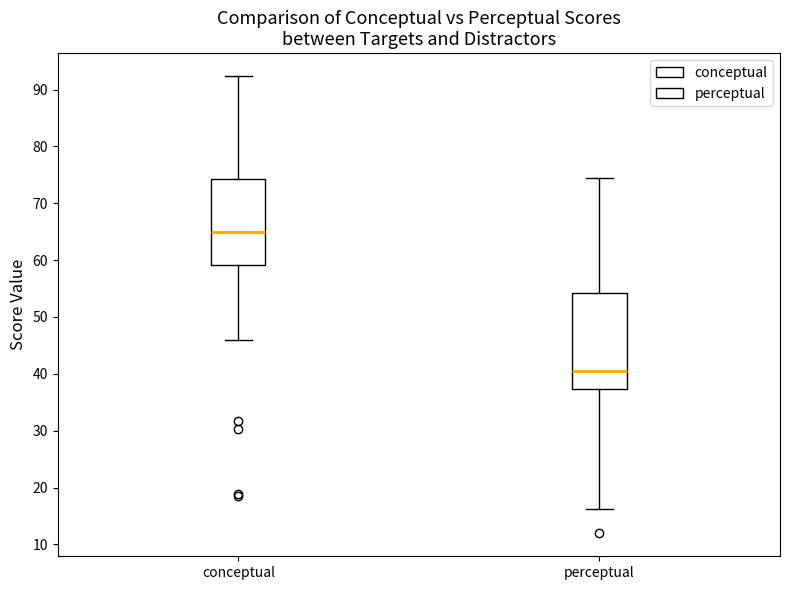

Comparing the boxes themselves (not the whiskers), which one is the tallest?

perceptual